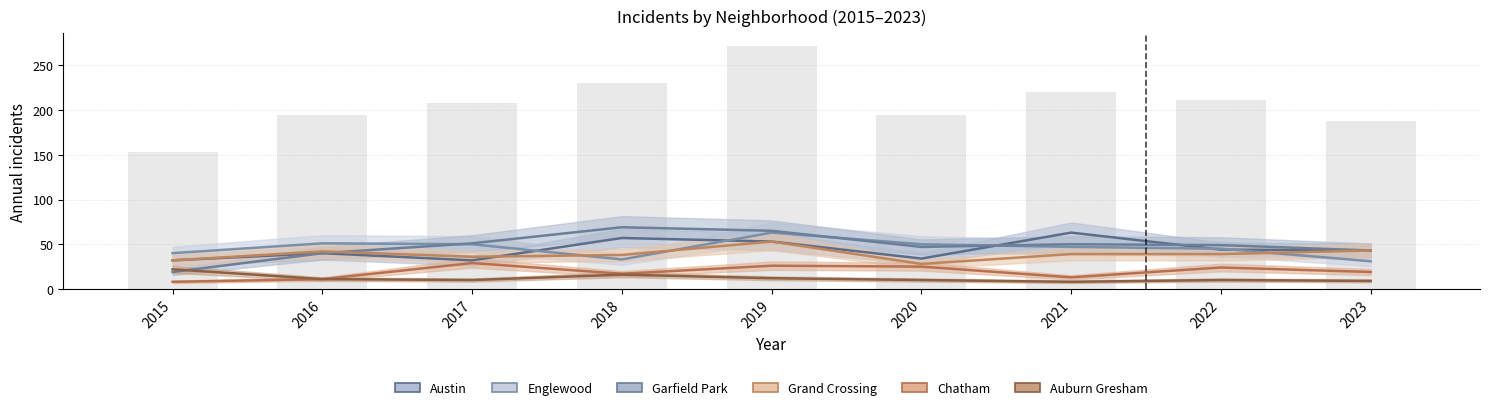

What is the spread (max minus min) of values at 2019?

53